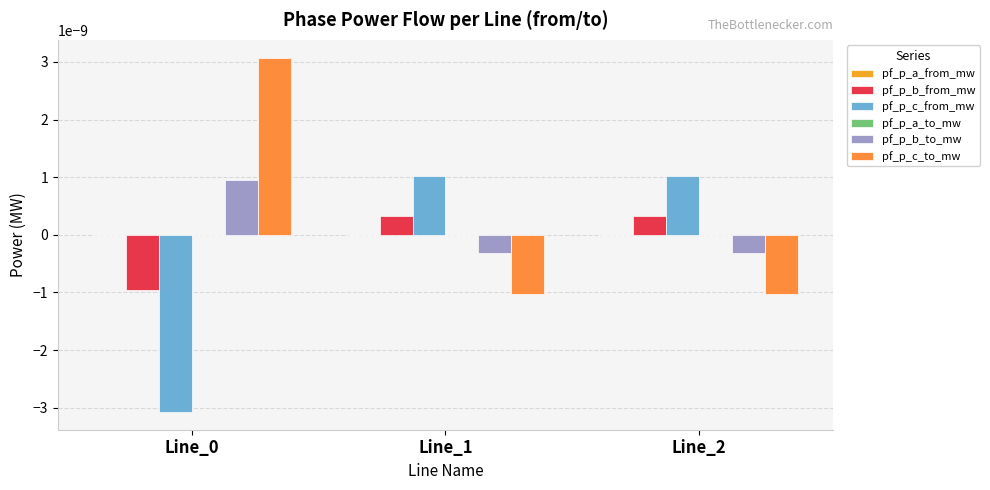

Count the number of data series in this chart.

6